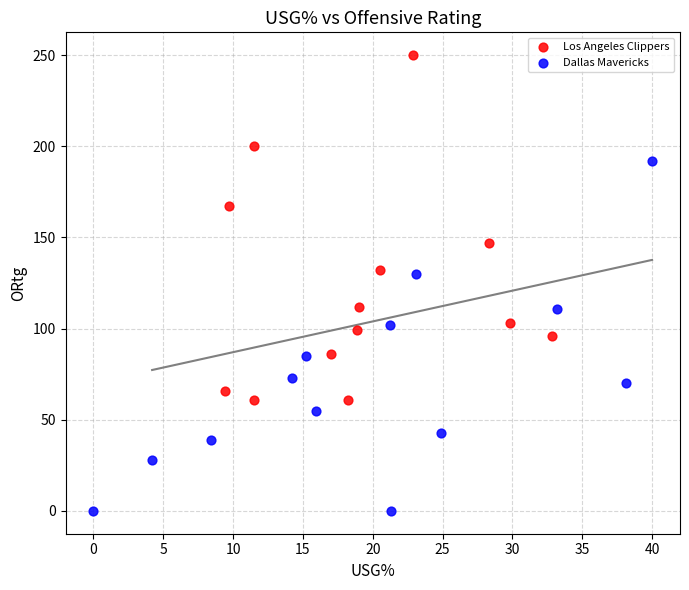

Which series reaches the minimum Y coordinate?

Dallas Mavericks